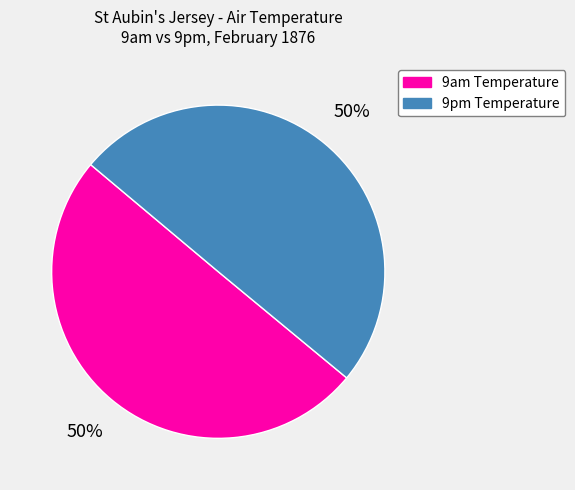

What percentage is the 9pm Temperature slice, to the nearest percent?

50%